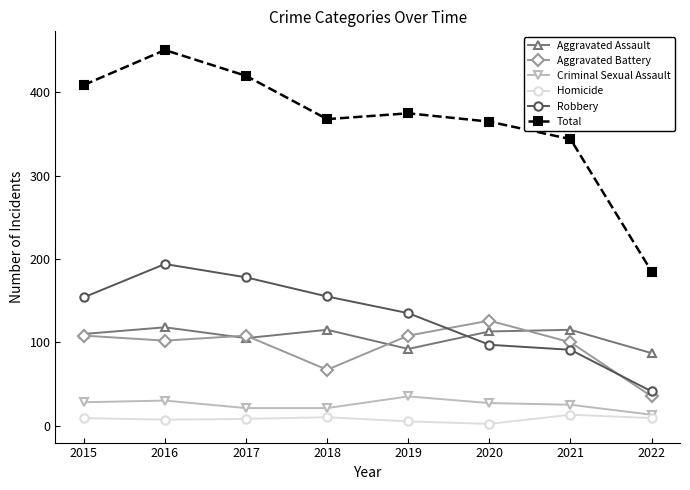

The Criminal Sexual Assault series shows 25 at 2021. True or false?

True